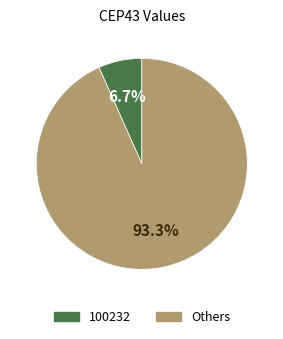

Is there a majority slice in this chart?

Yes